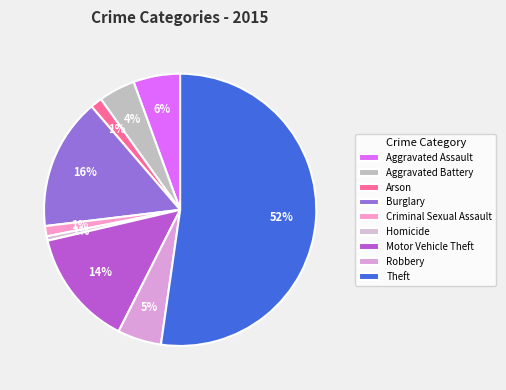

How many slices are in this pie chart?

9